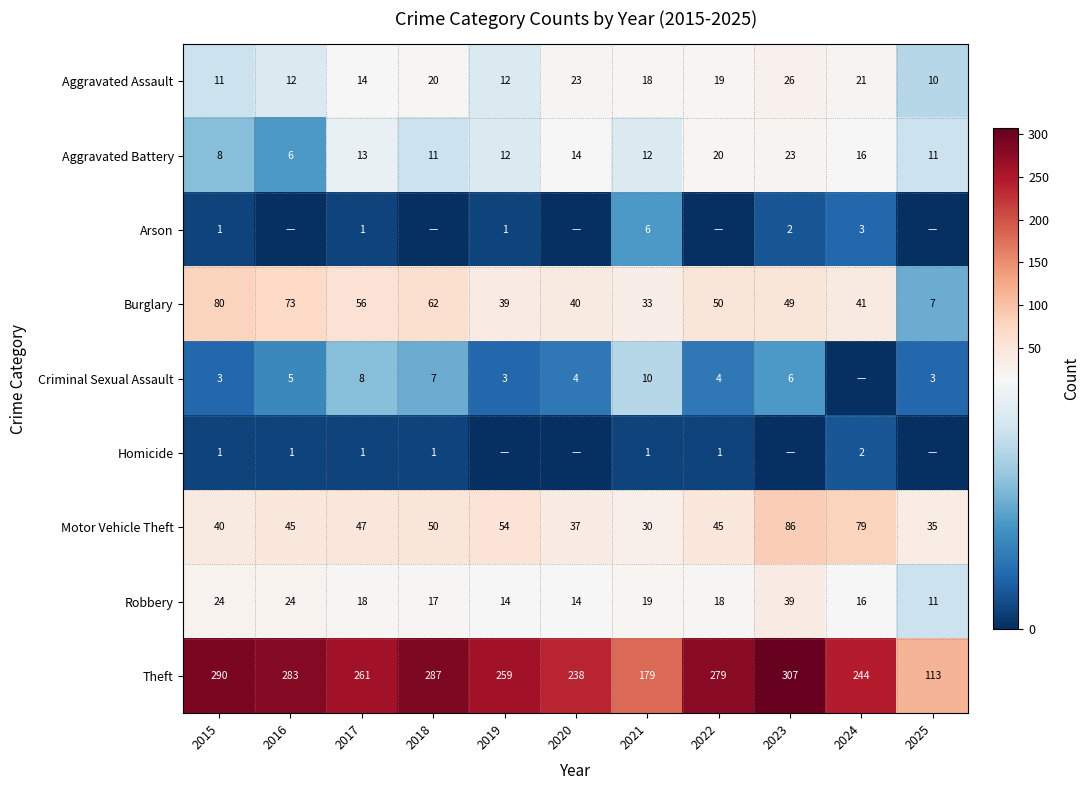

Is the value of Theft at 2020 greater than the value of Burglary at 2022?

Yes